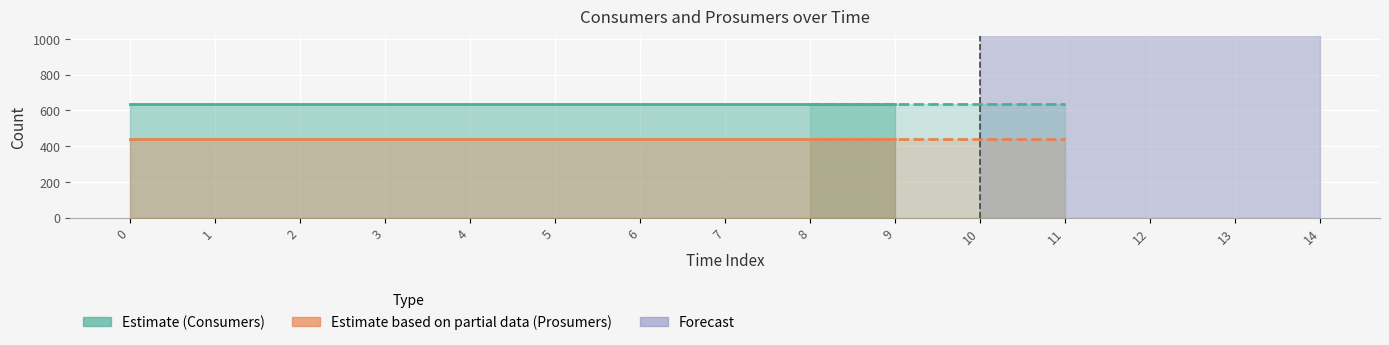

The value of Prosumers (Estimate) at 0 is 298. True or false?

False